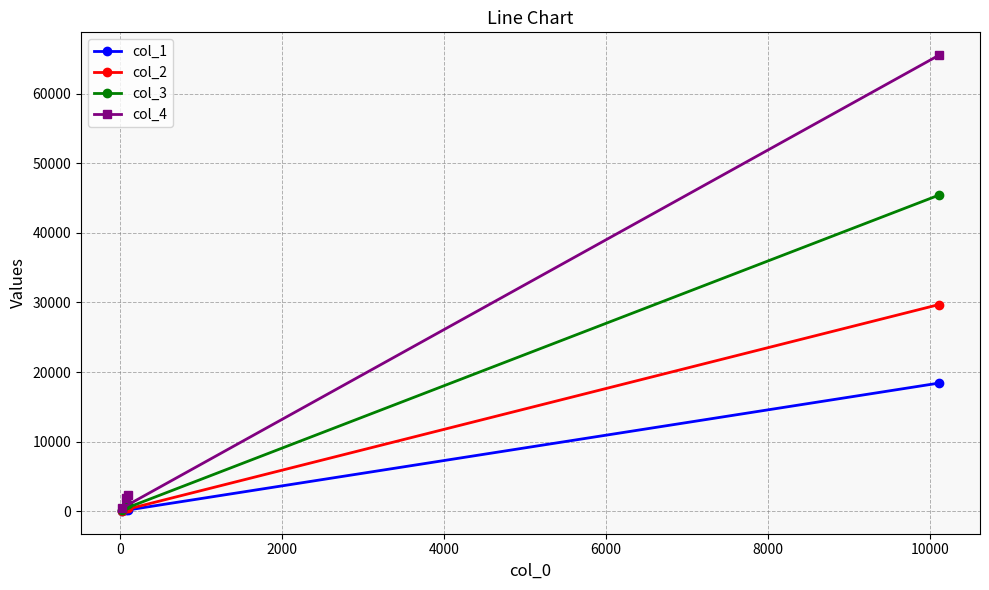

List the series in order of their peak value, lowest first.

col_1, col_2, col_3, col_4